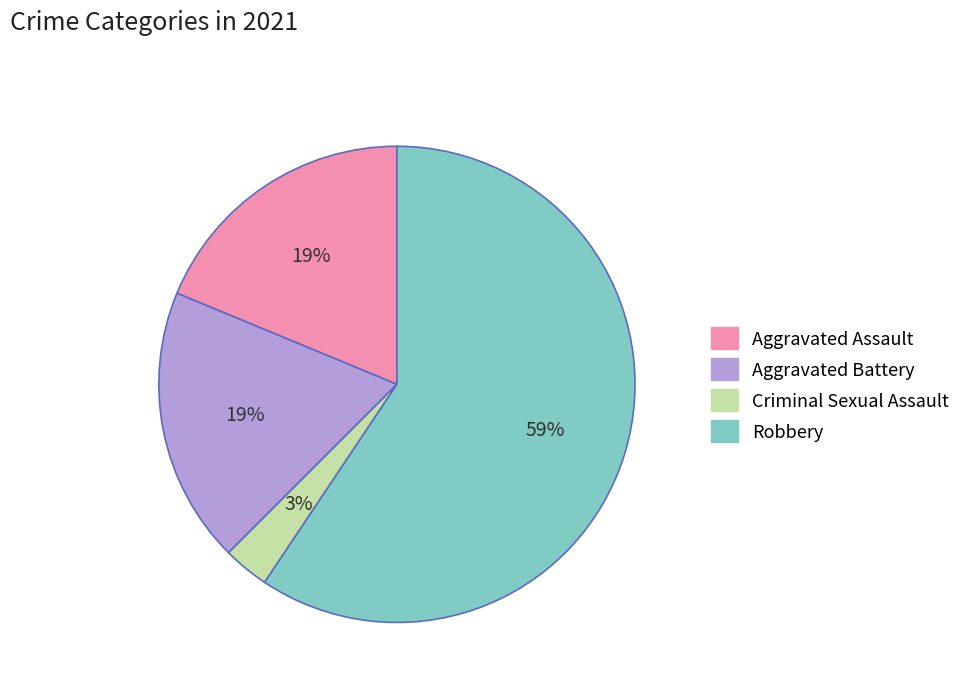

To the nearest percent, what percentage of the pie is Aggravated Battery?

19%